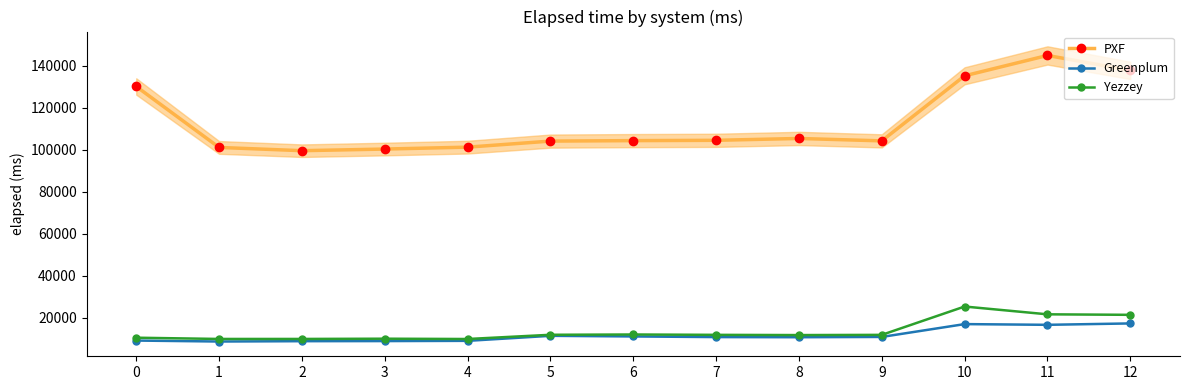

Which series has the largest total across all categories?

PXF